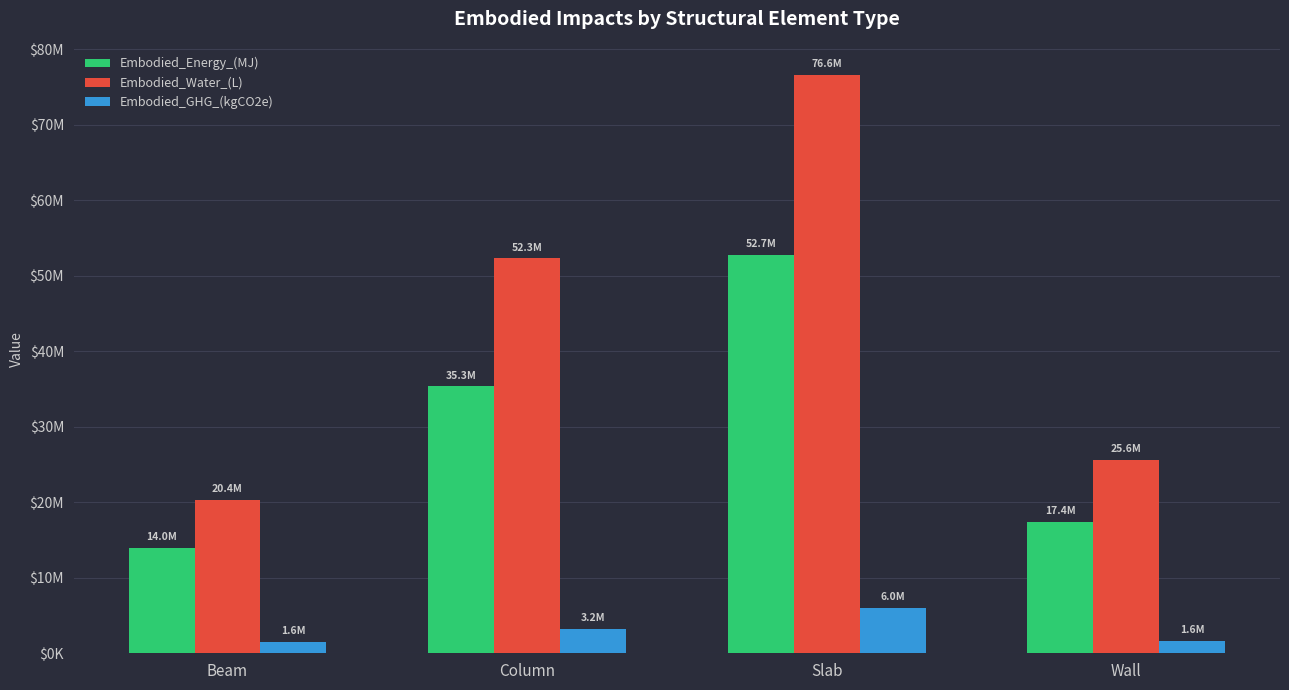

The value of Embodied_GHG_(kgCO2e) at Wall is 1645076.6. True or false?

True